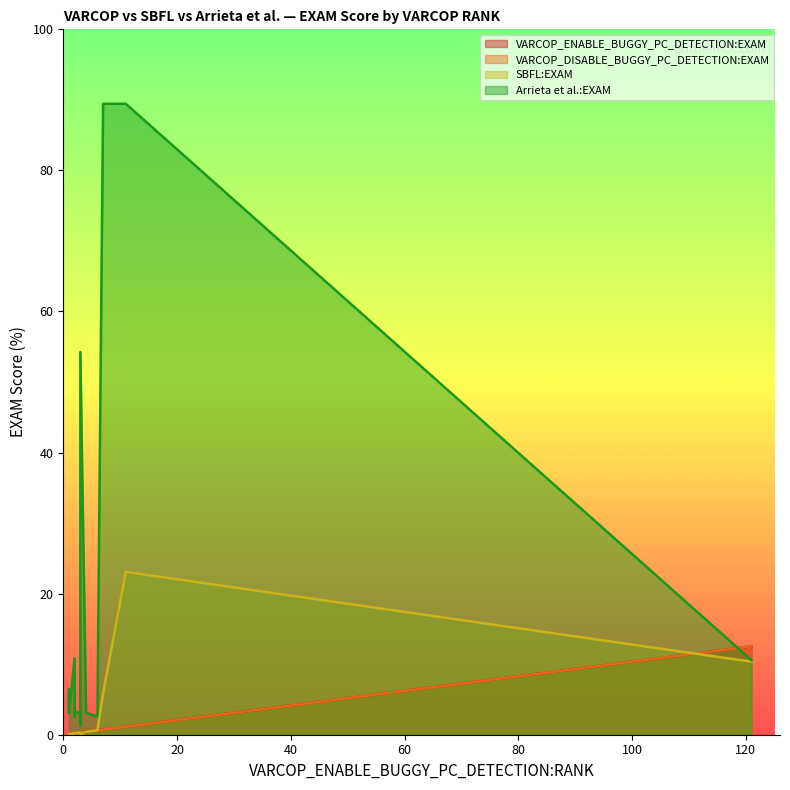

What is the greatest value displayed?

89.4